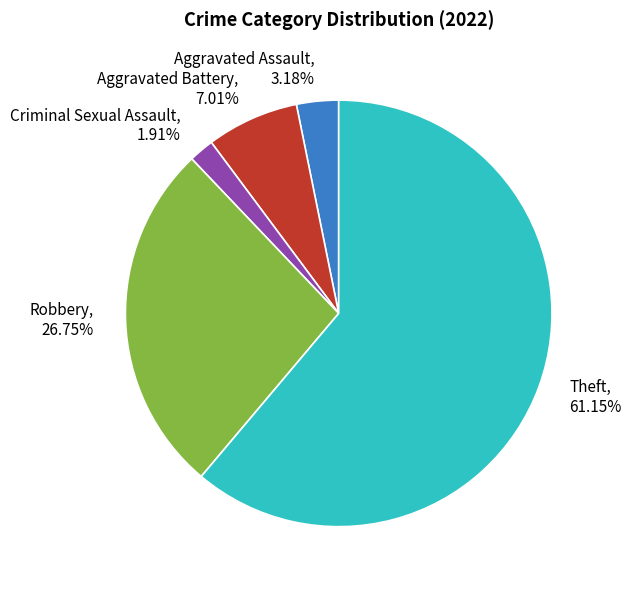

To the nearest percent, what is the combined percentage of Aggravated Battery and Criminal Sexual Assault?

9%